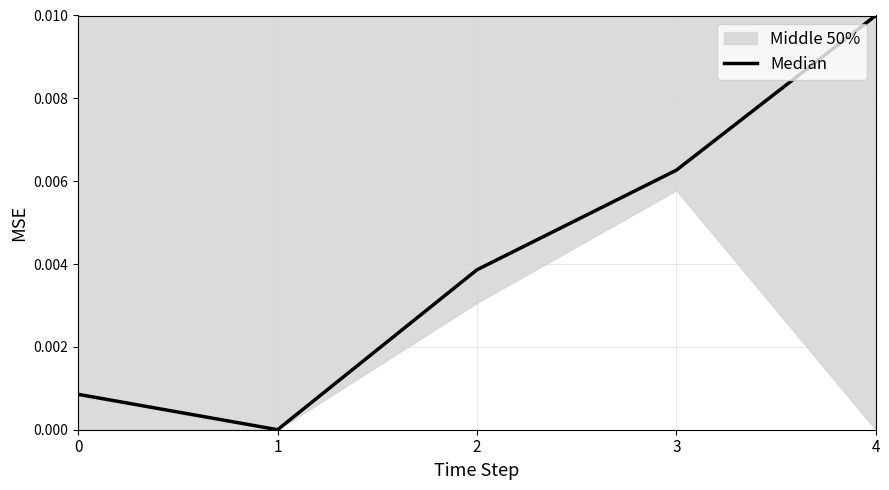

Does the chart have visible grid lines?

Yes